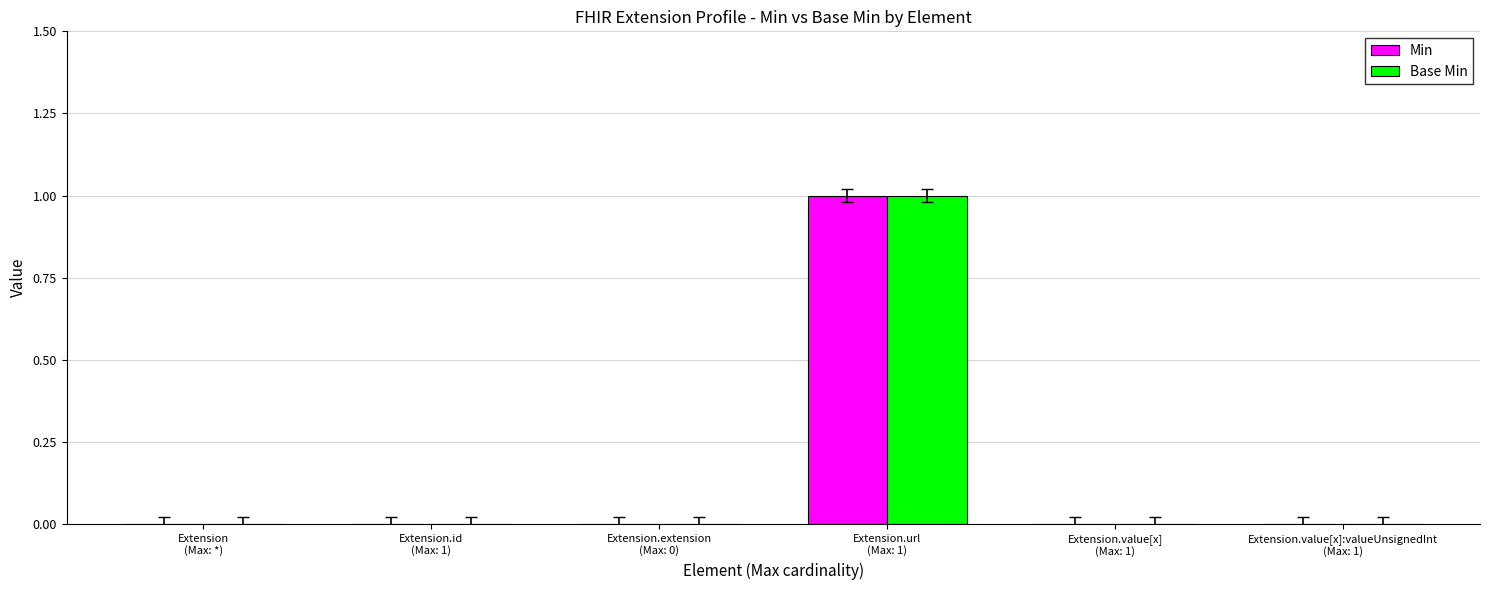

How many groups of bars are there?

6